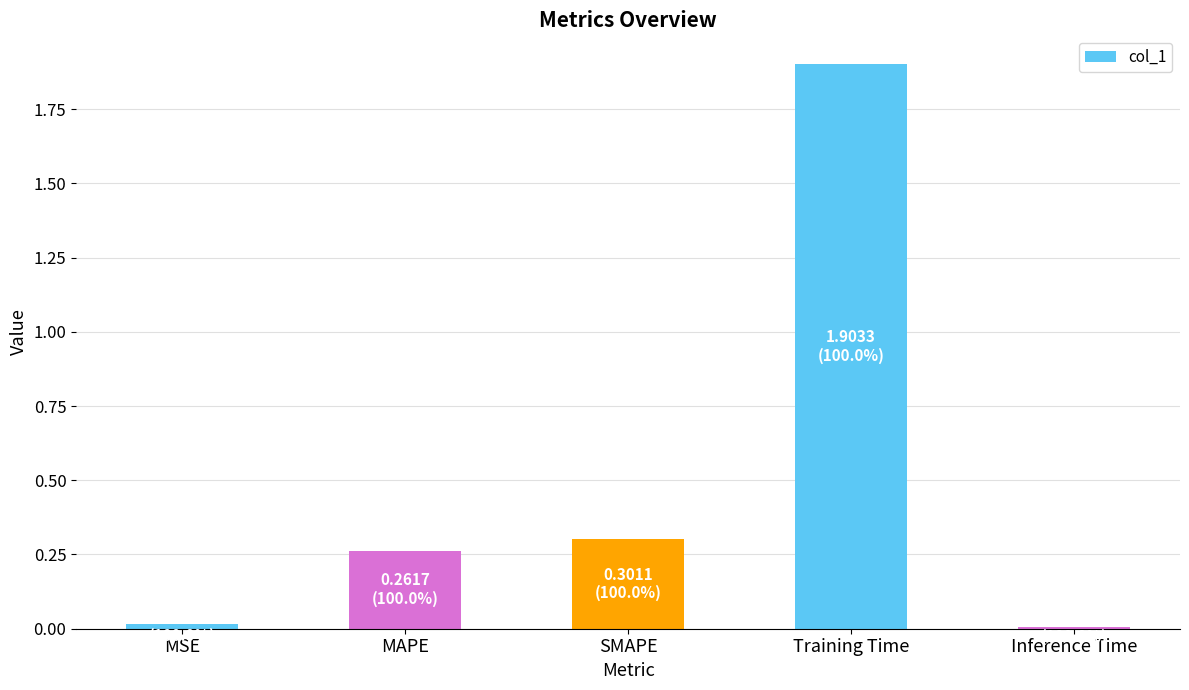

True or false: the data shows 0.3 at MAPE.

True